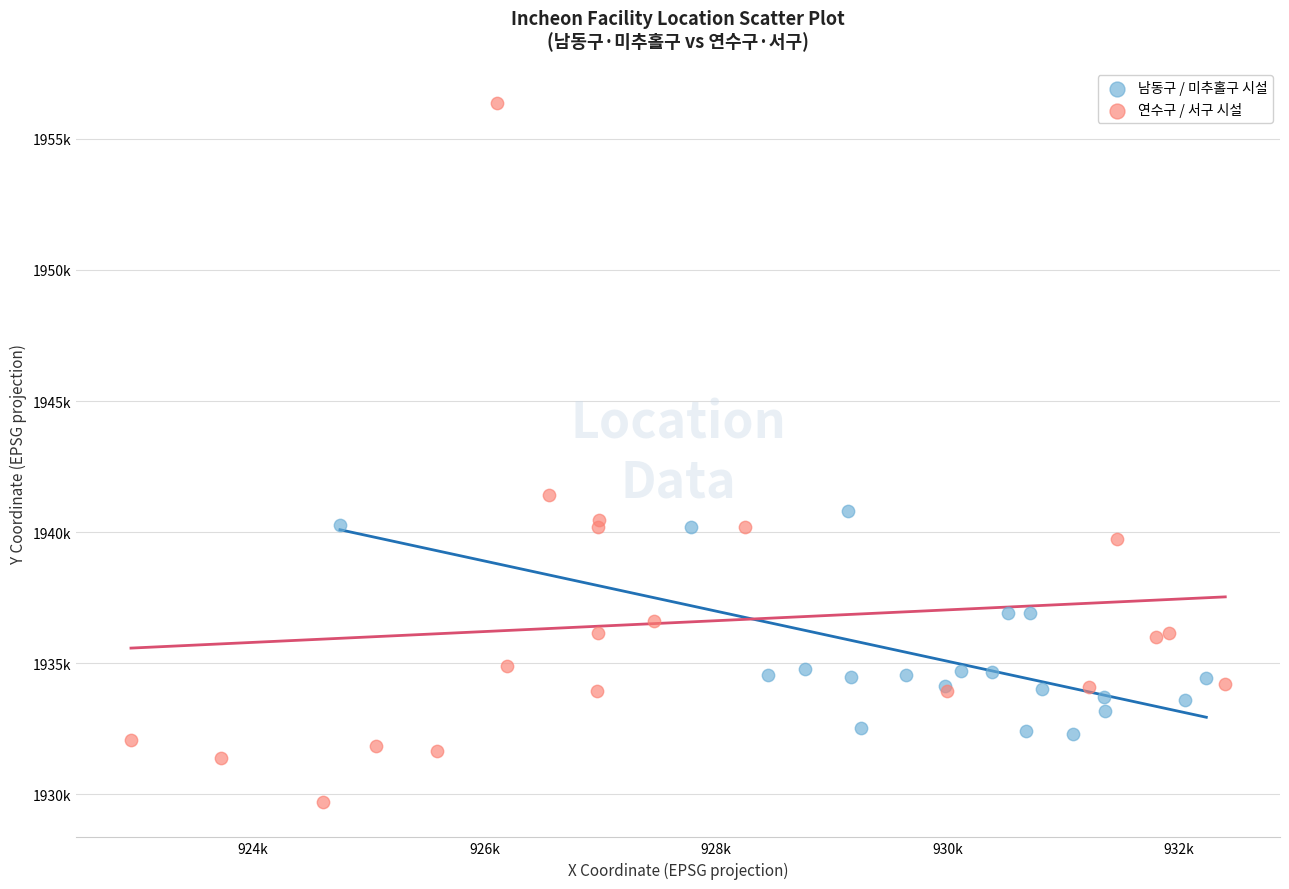

Which series reaches the maximum Y coordinate?

연수구 / 서구 시설